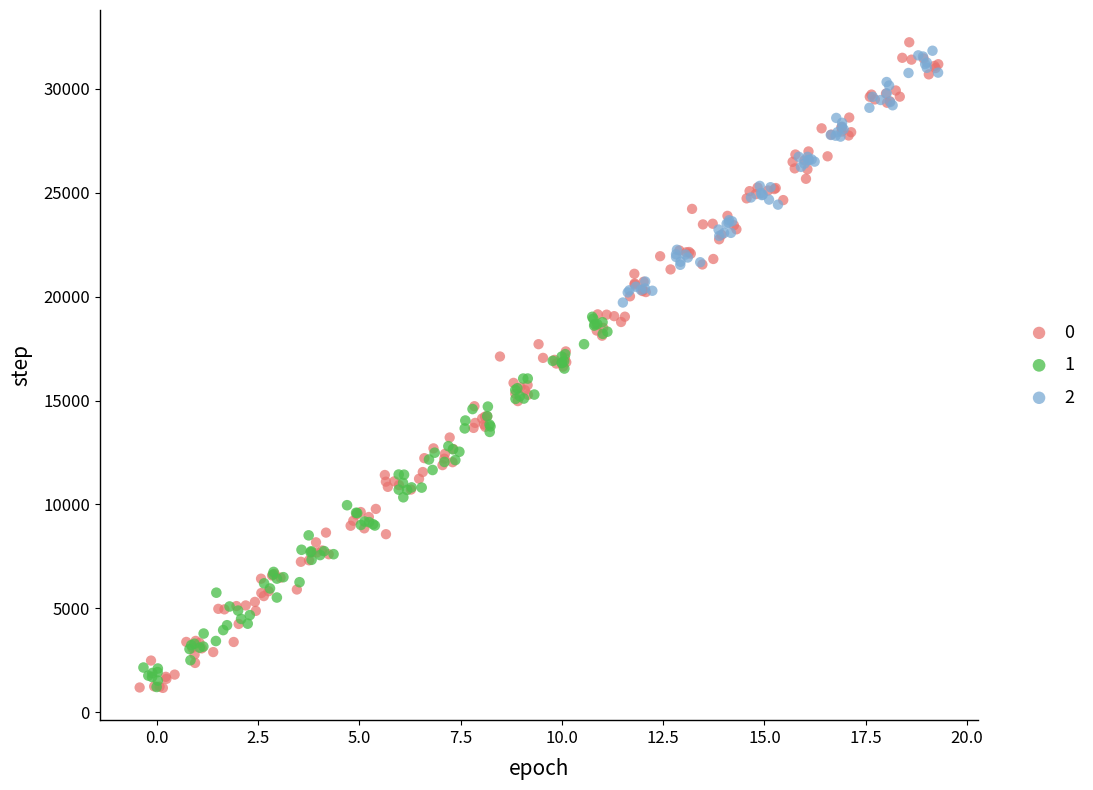

Which series has the largest Y range (max minus min)?

0